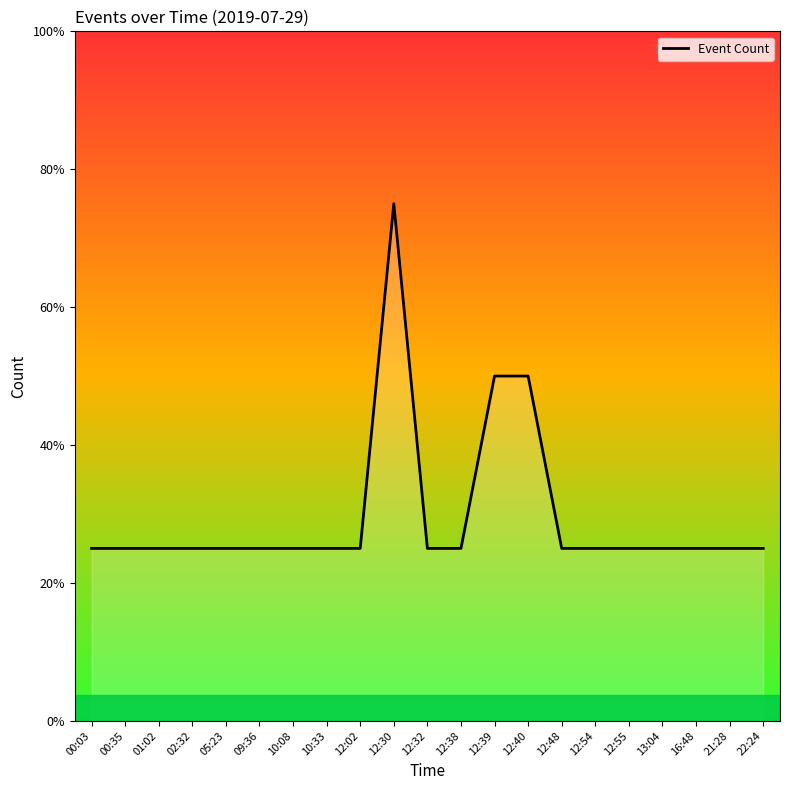

Does the chart display data point markers on the line(s)?

No